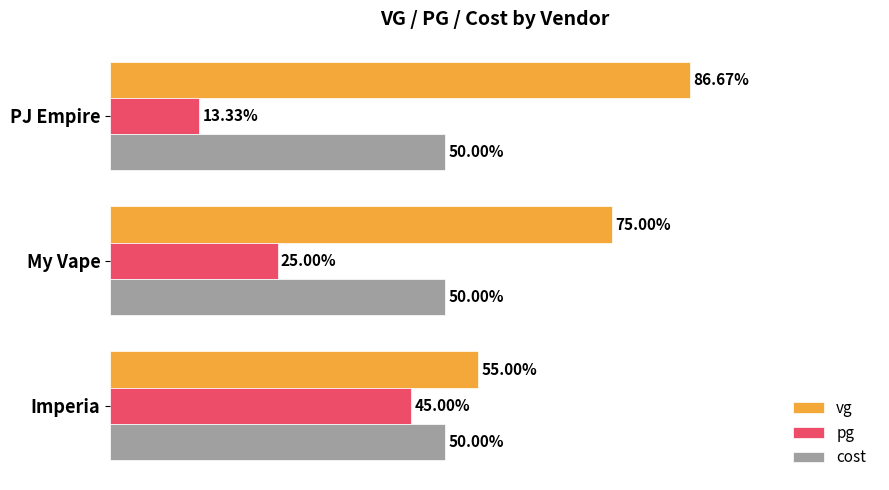

Where is pg nearest to the value 29?

My Vape